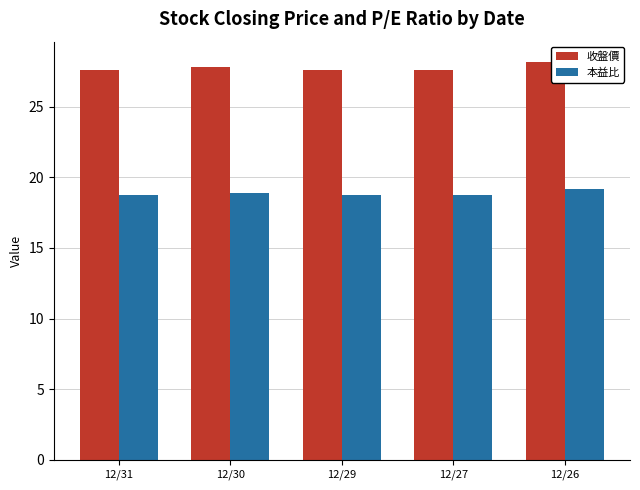

At how many categories does at least one series exceed 19?

5